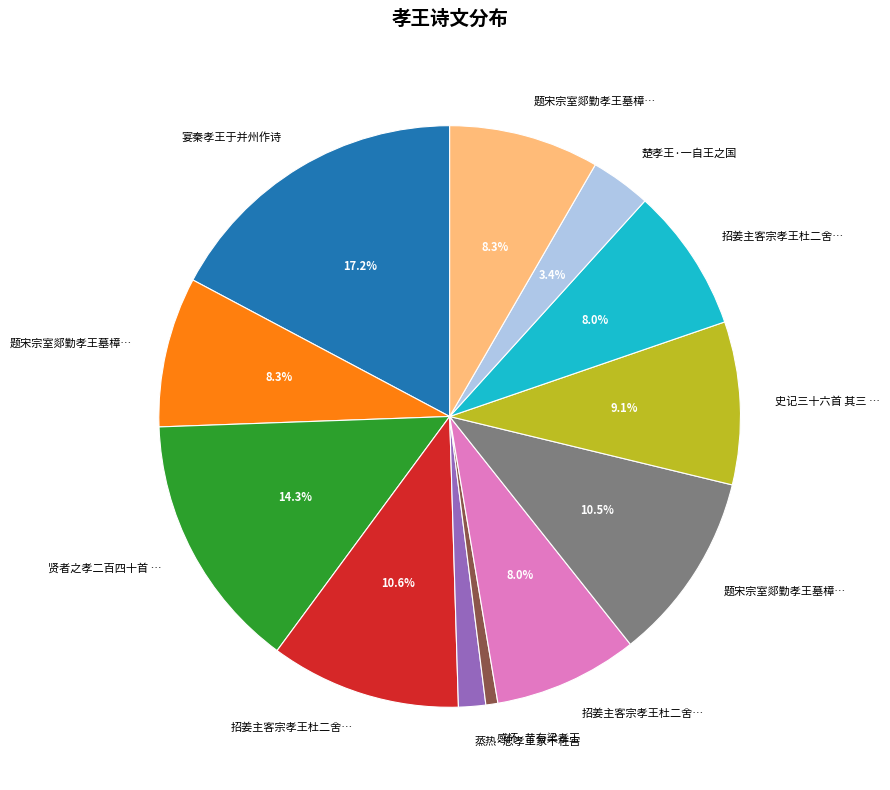

Is there a majority slice in this chart?

No